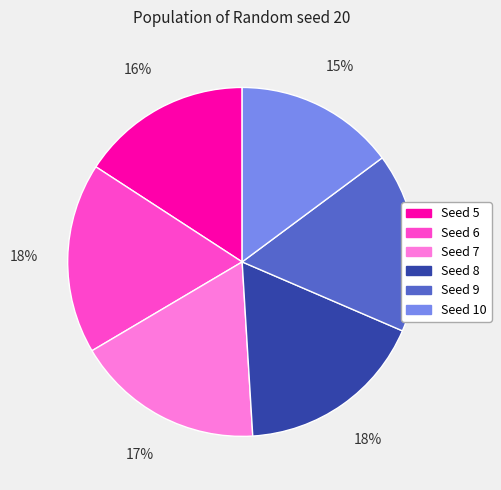

Is there a majority slice in this chart?

No